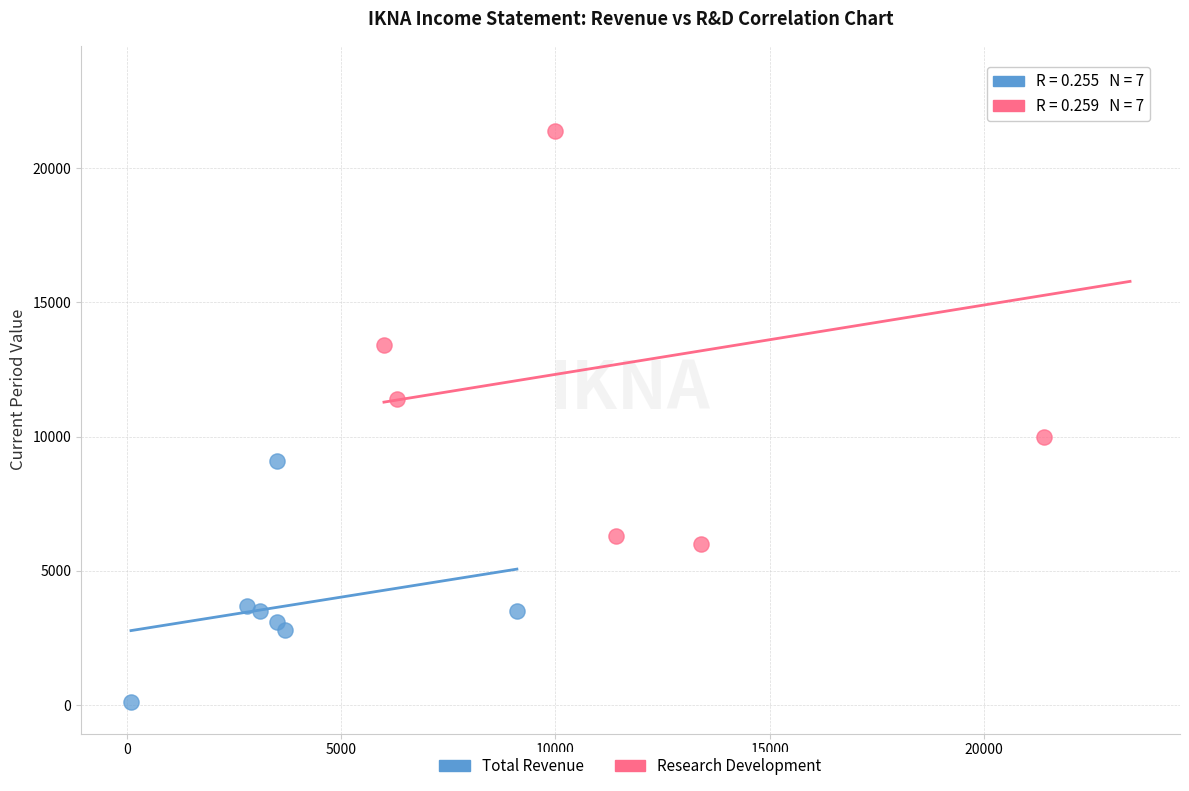

What are all the series names shown in the legend?

Total Revenue, Research Development